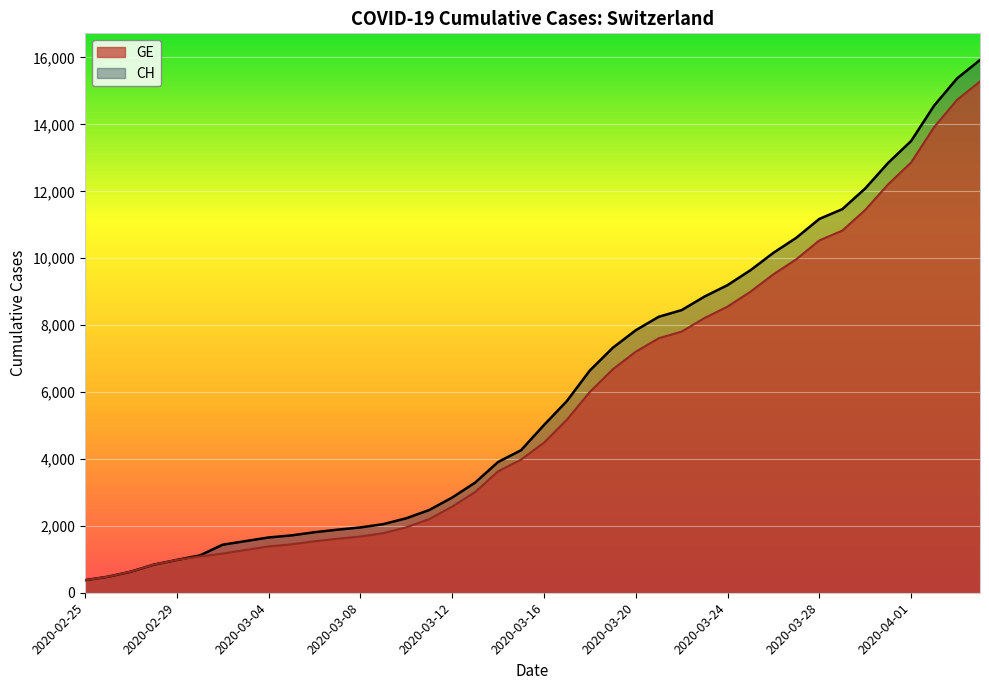

Between 2020-03-07 and 2020-03-01, which is larger?

2020-03-07